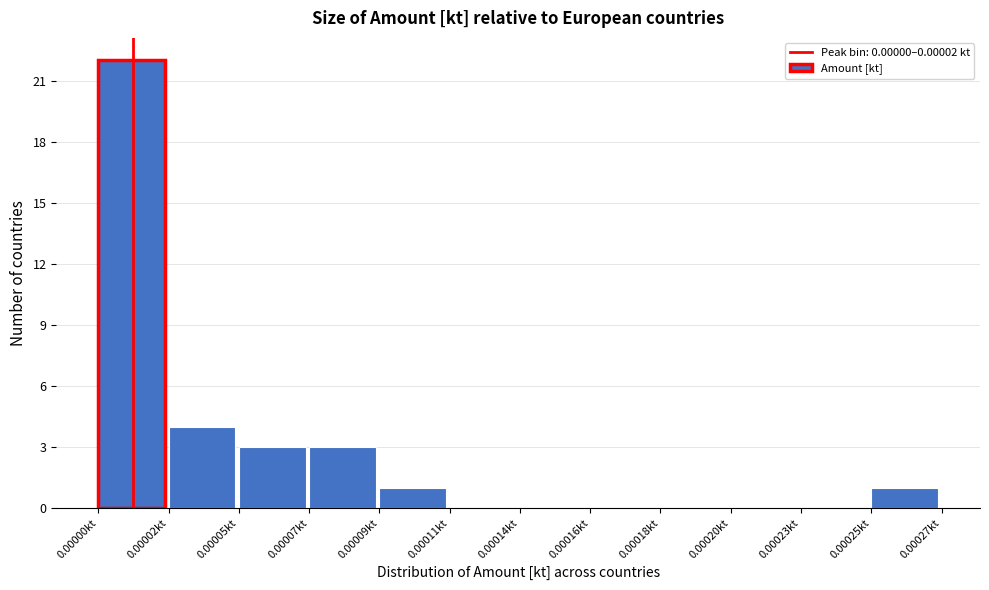

Reading right to left, extract all data points from this chart.

0.00025kt=1	0.00023kt=0	0.00020kt=0	0.00018kt=0	0.00016kt=0	0.00014kt=0	0.00011kt=0	0.00009kt=1	0.00007kt=3	0.00005kt=3	0.00002kt=4	0.00000kt=22